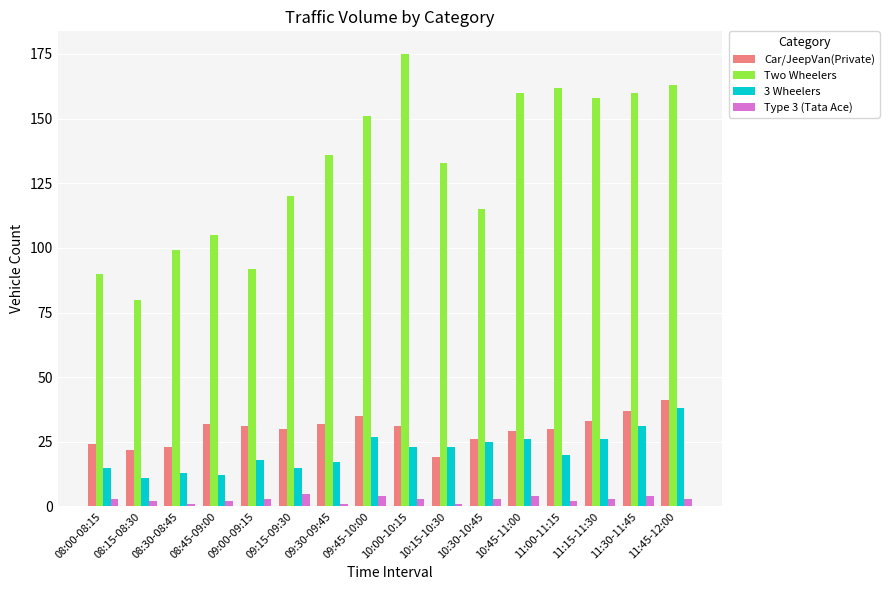

Is it true that Type 3 (Tata Ace) equals 4 at 09:45-10:00?

True